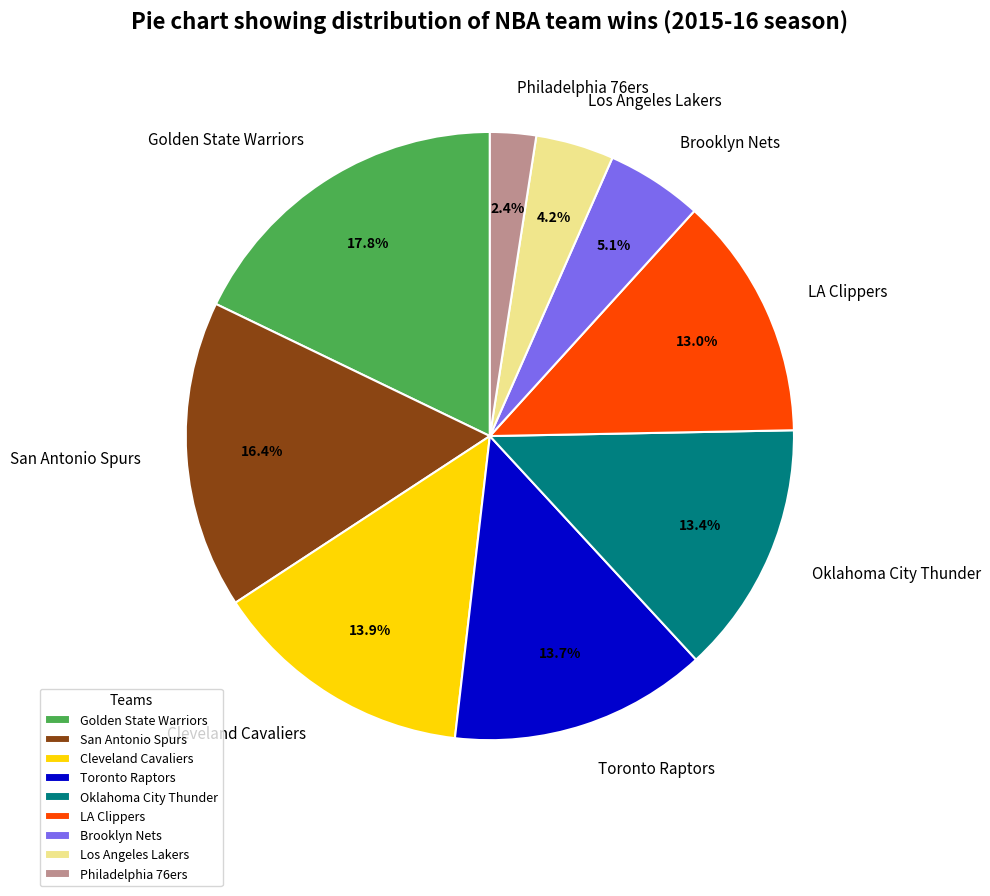

Which has a higher value, Oklahoma City Thunder or San Antonio Spurs?

San Antonio Spurs